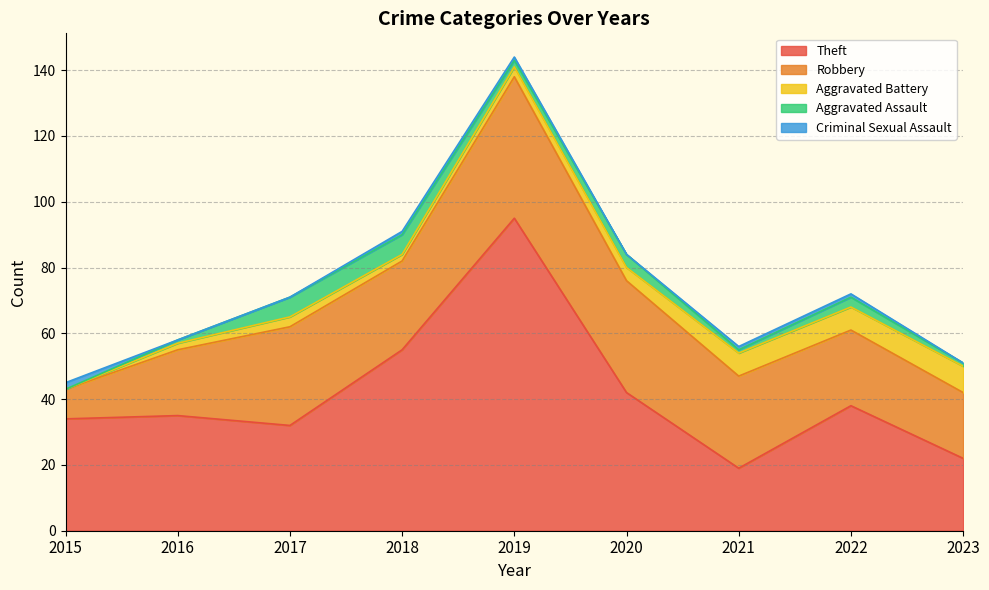

How many lines are shown in the chart?

5